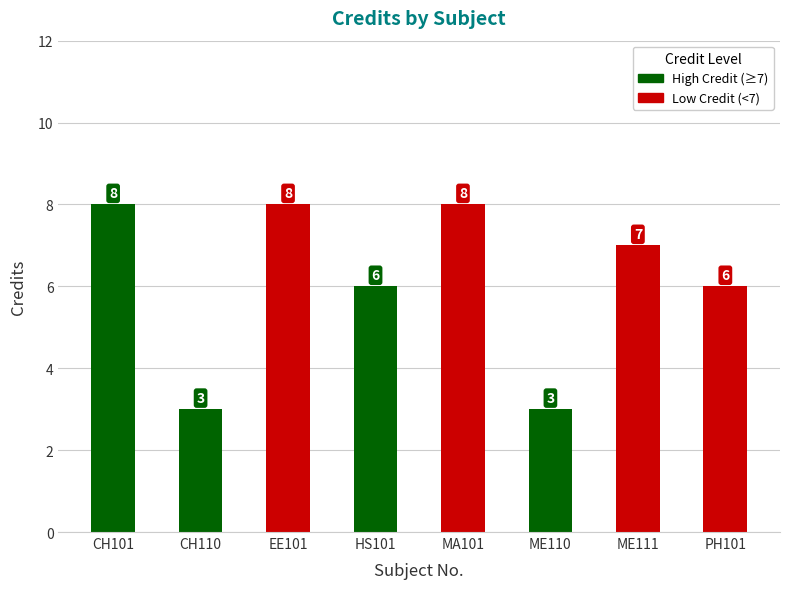

Approximately how many times larger is the value at EE101 compared to CH101?

1.0